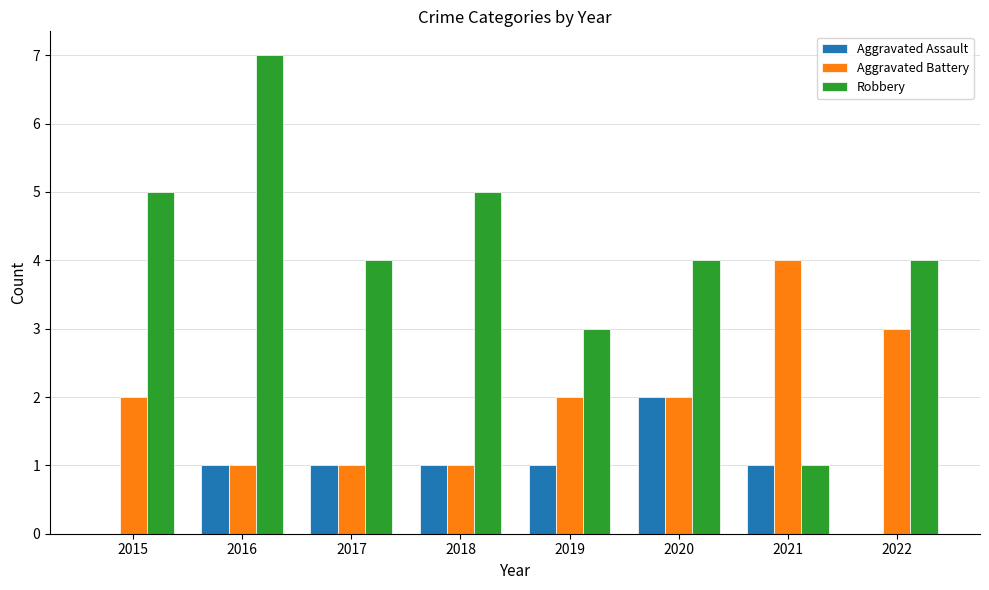

Between 2018 and 2021, which series saw the biggest shift?

Robbery